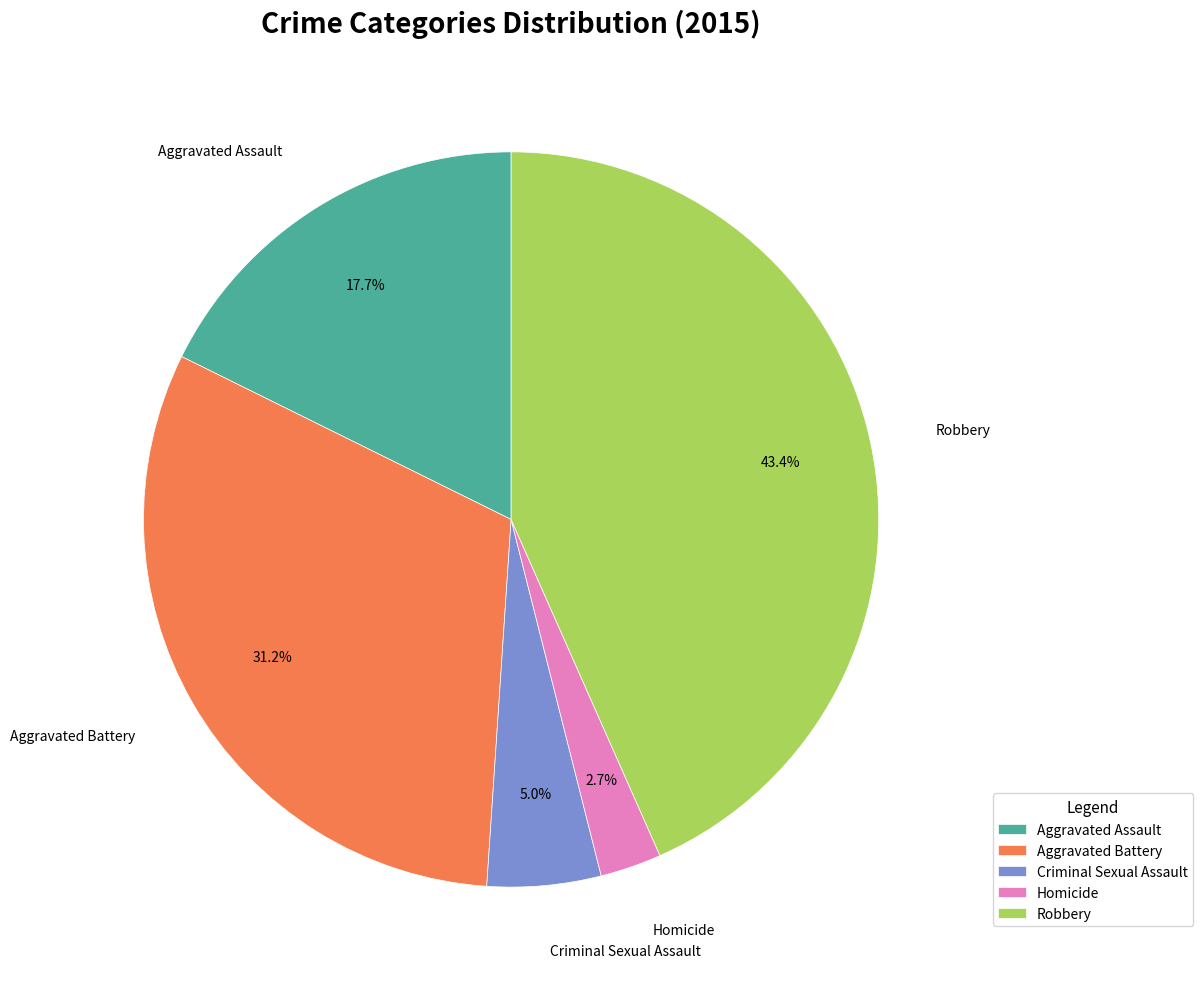

Between Criminal Sexual Assault and Aggravated Assault, which is larger?

Aggravated Assault